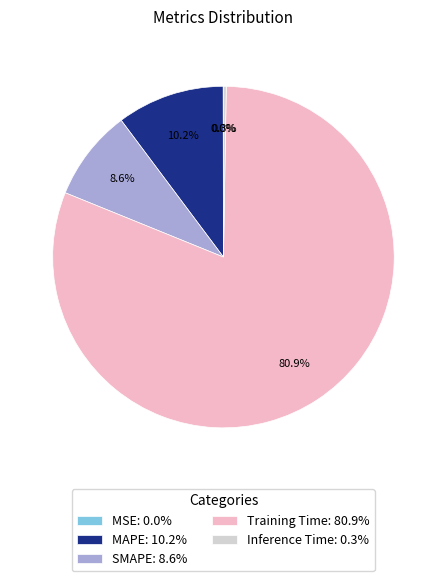

Does any single category account for the majority?

Yes